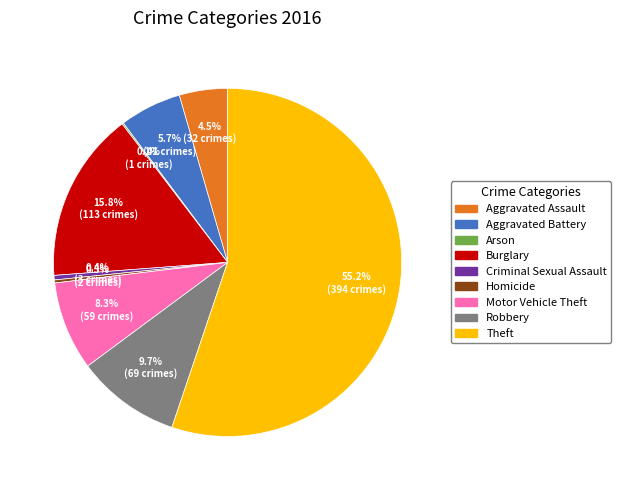

To the nearest percent, what is the average slice percentage?

11%